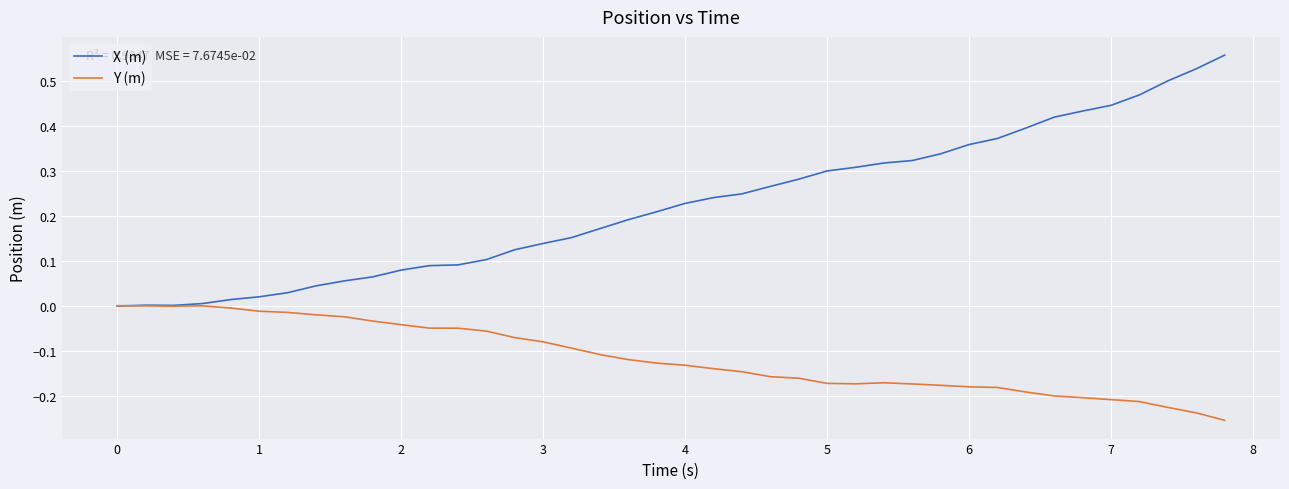

List the series in order of their overall mean, lowest first.

Y (m), X (m)